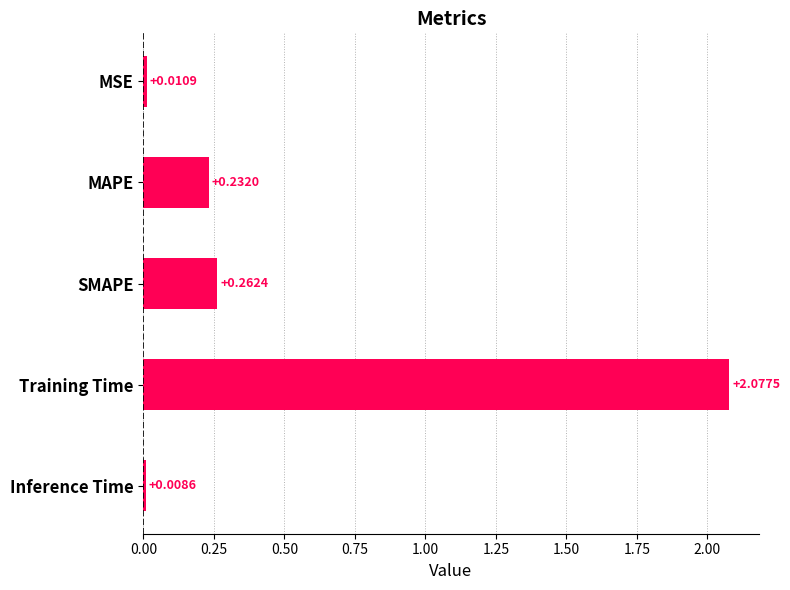

What is the label of the 1st bar from the bottom?

Inference Time